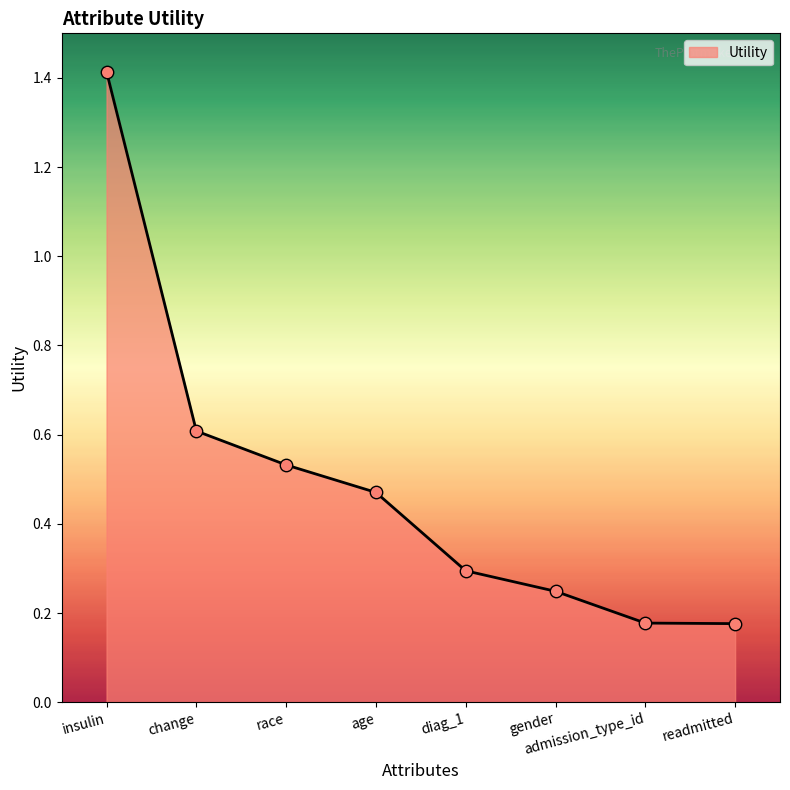

Between readmitted and age, which is larger?

age